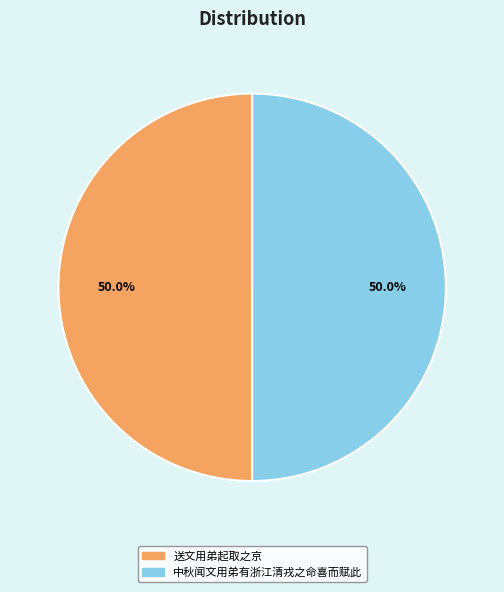

The 送文用弟起取之京 slice represents 36% of the pie. True or false?

False